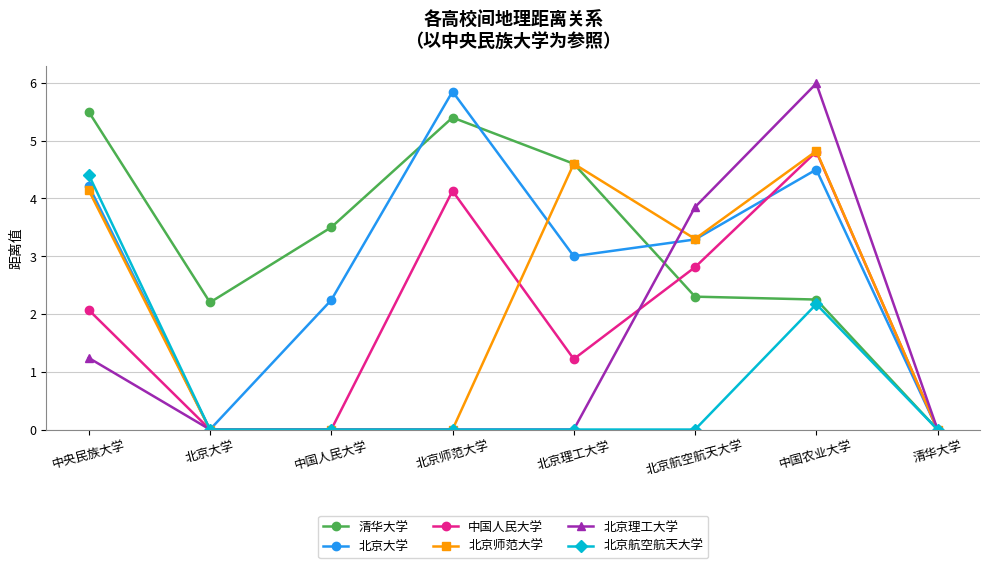

What position from the left is 中国人民大学?

3